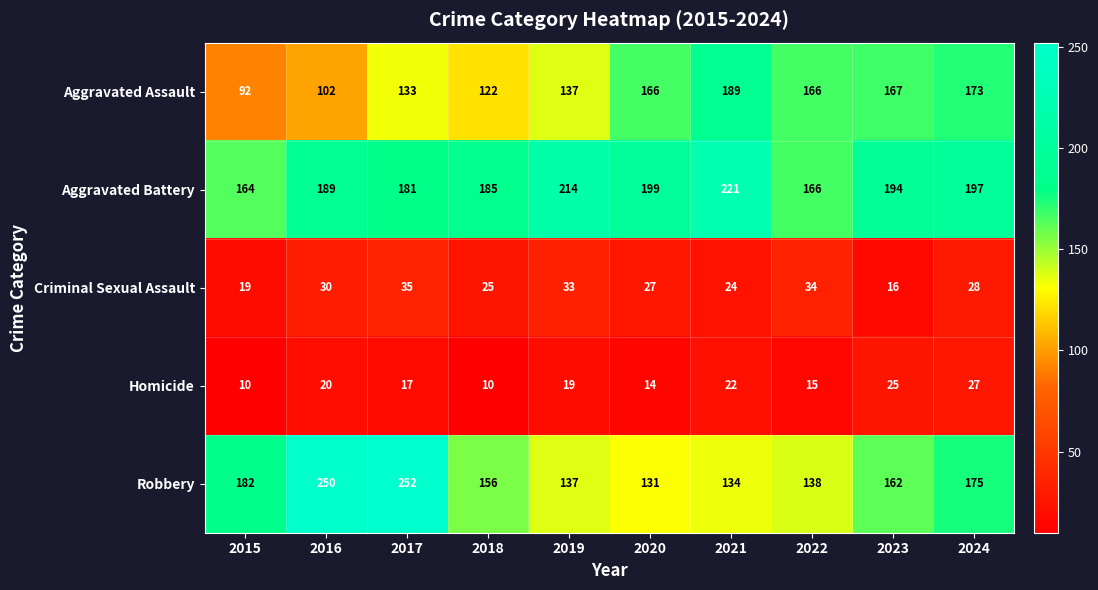

What is the lowest value of the Aggravated Assault series?

92